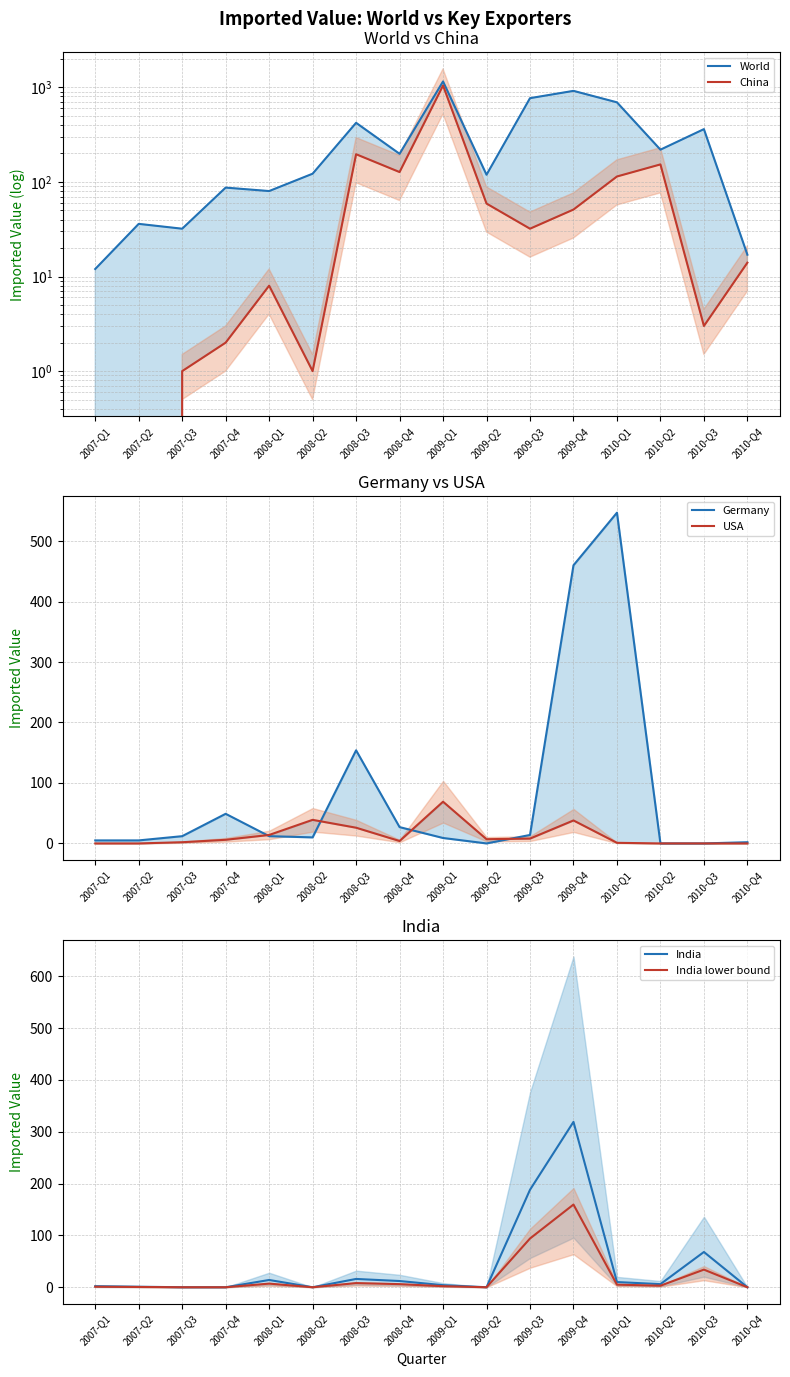

Does the chart display data point markers on the line(s)?

No